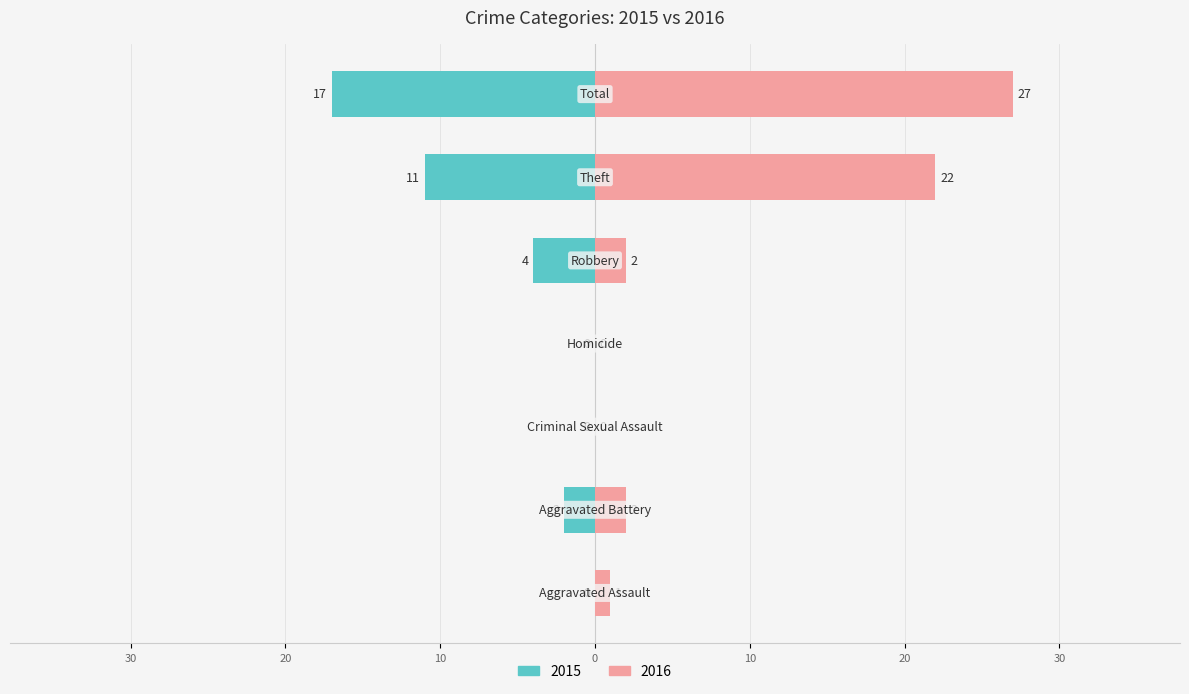

Which category has the highest value in the Right (count) series?

Total